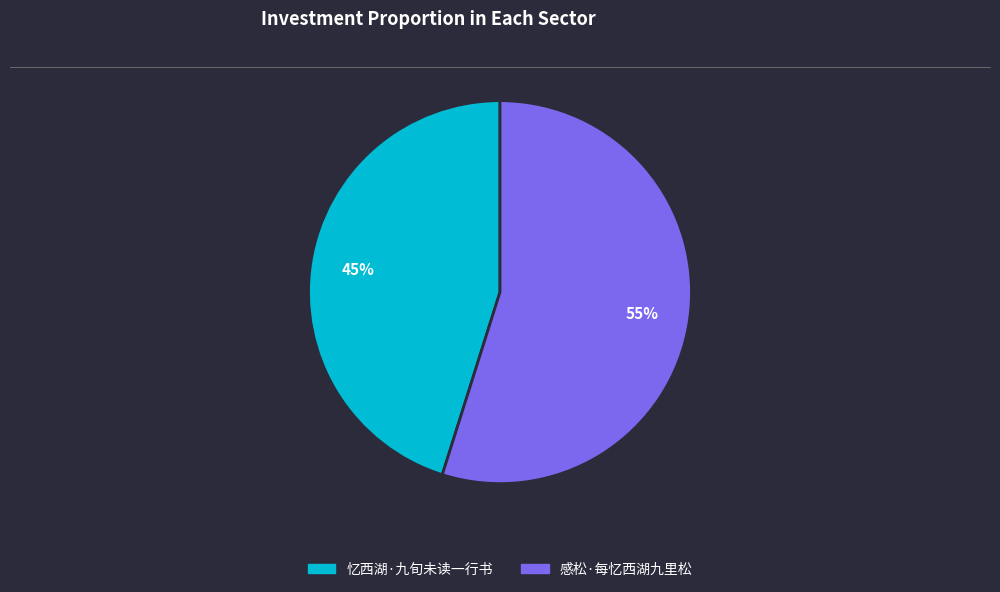

Combined, do 忆西湖·九旬未读一行书 and 感松·每忆西湖九里松 account for over 50%?

Yes